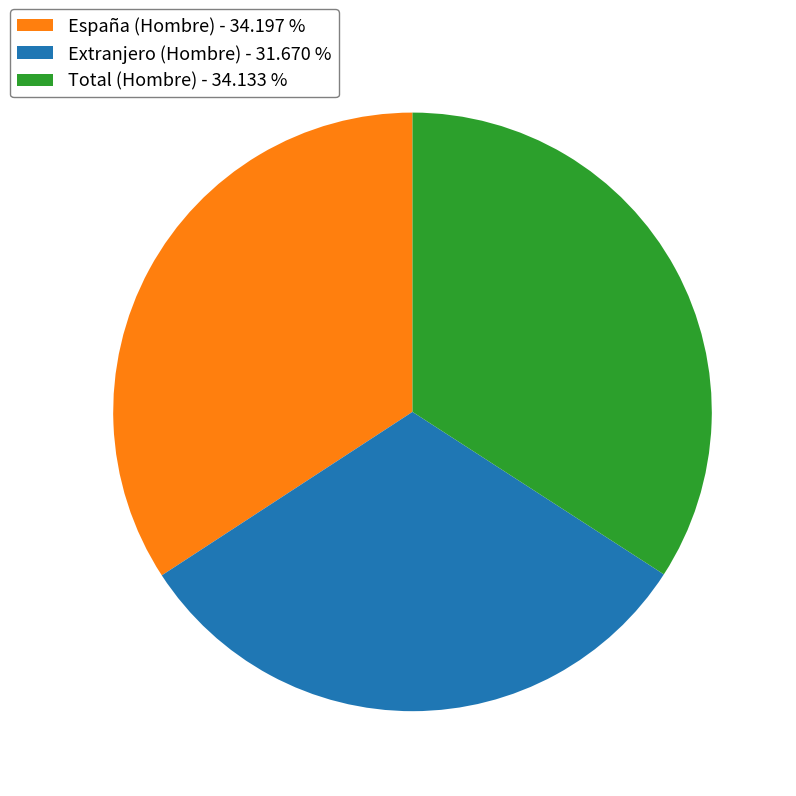

Do España (Hombre) - 34.197 % and Extranjero (Hombre) - 31.670 % together represent more than half of the pie?

Yes